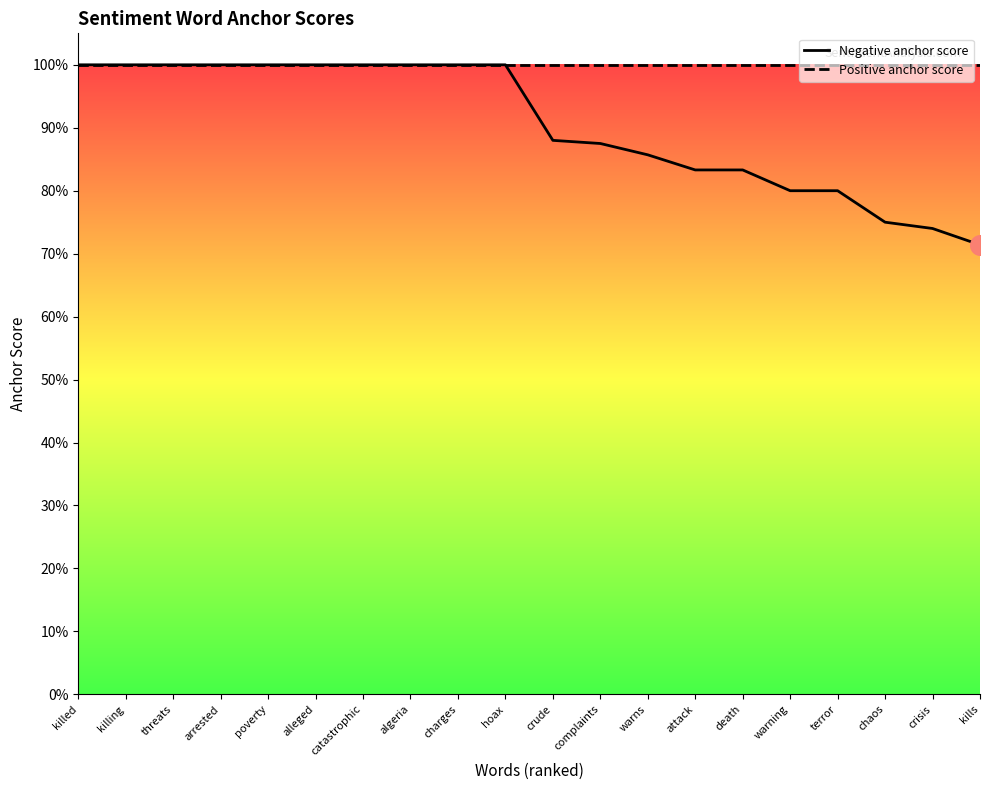

Is the value of Negative anchor score at warns greater than the value of Positive anchor score at killed?

No